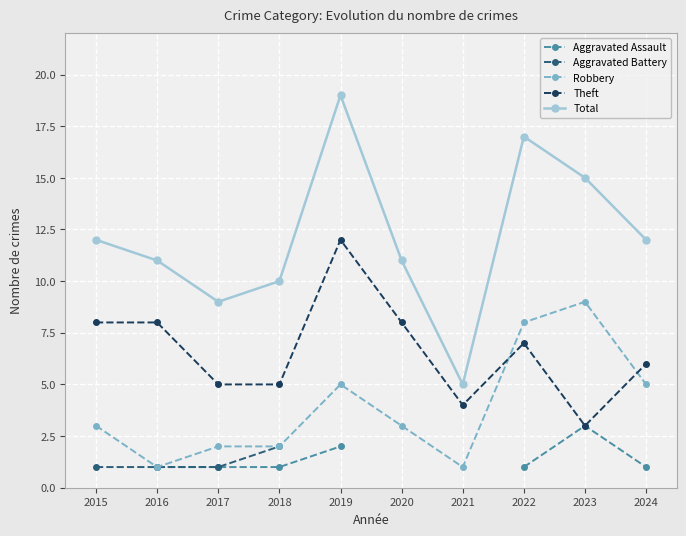

After their last crossing, which series has the higher values: Robbery or Theft?

Theft